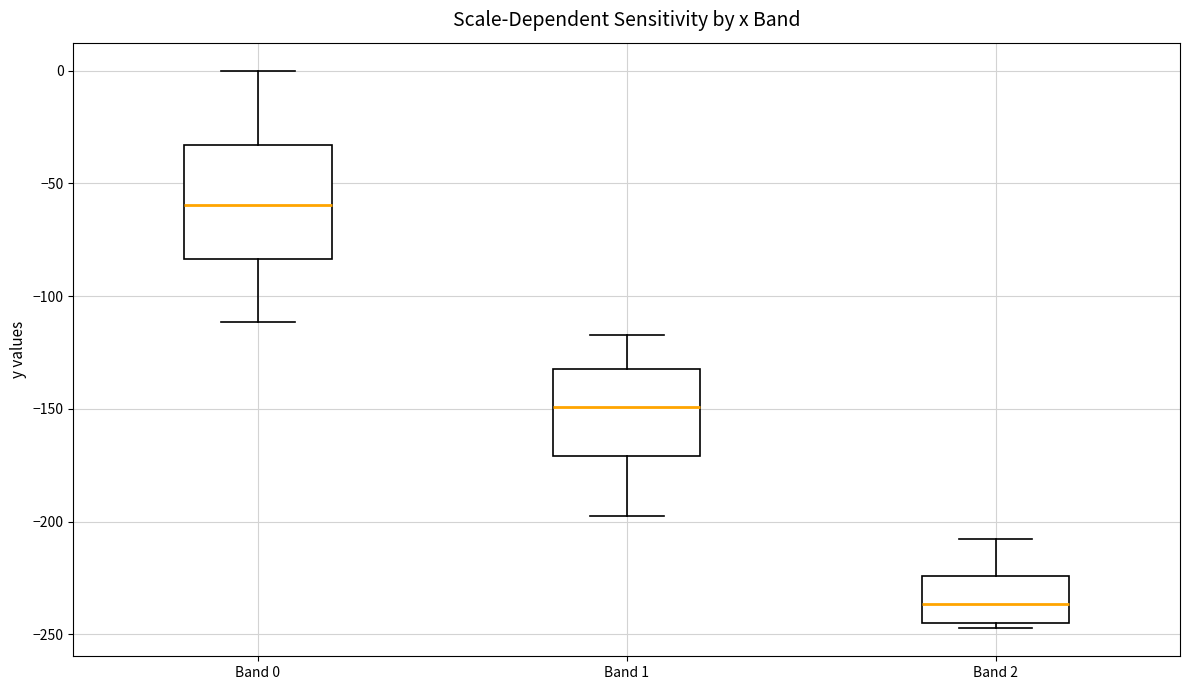

Reading left to right, read every box against the y-axis: the position of its median line, the range the box covers, and the ends of its whiskers. The values are not printed on the chart, so give them approximately, as read against the axis.

Band 0: median -60, box -85 to -35, whiskers -110 to 0
Band 1: median -150, box -170 to -135, whiskers -195 to -115
Band 2: median -235, box -245 to -225, whiskers -245 (just below the box's lower edge) to -210